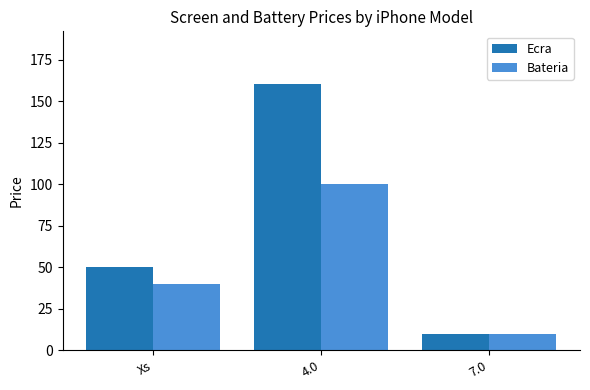

At which label does Bateria first exceed 39?

Xs